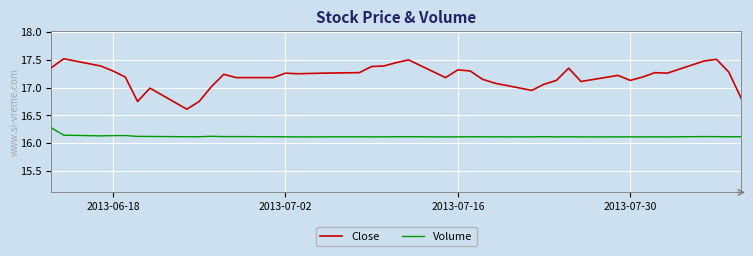

What are all the series names shown in the legend?

Close, Volume